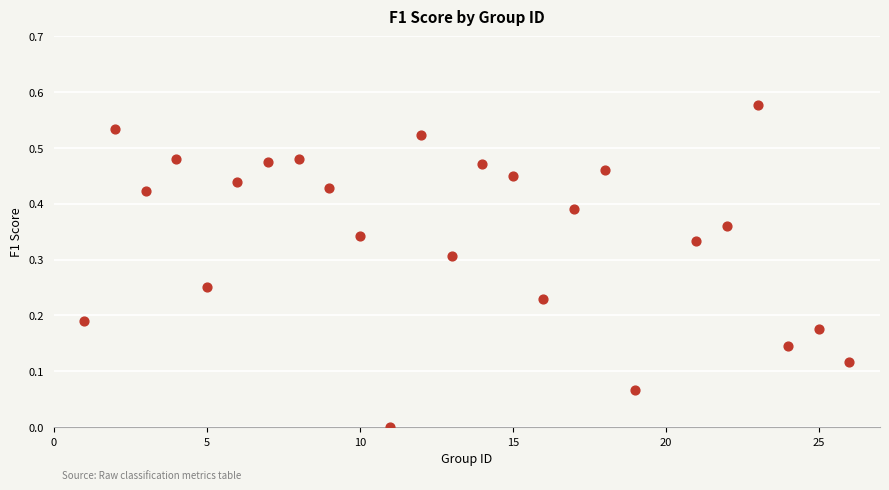

What is the range of X values (max minus min)?

25.0